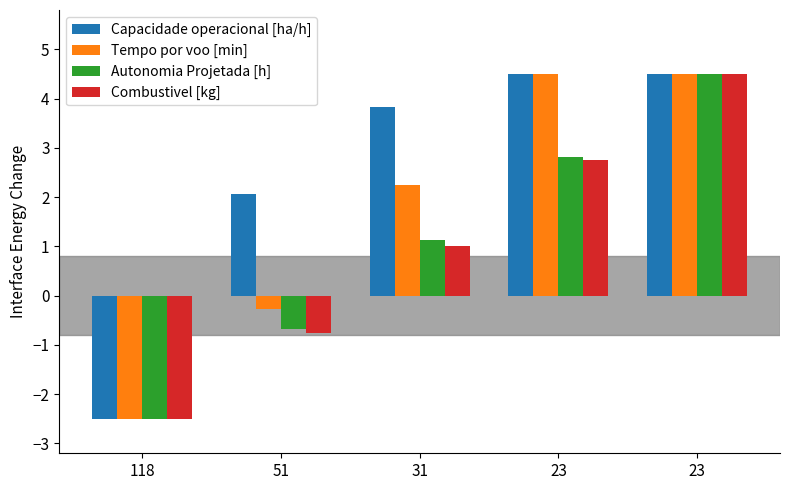

How many bars are there in each group?

4